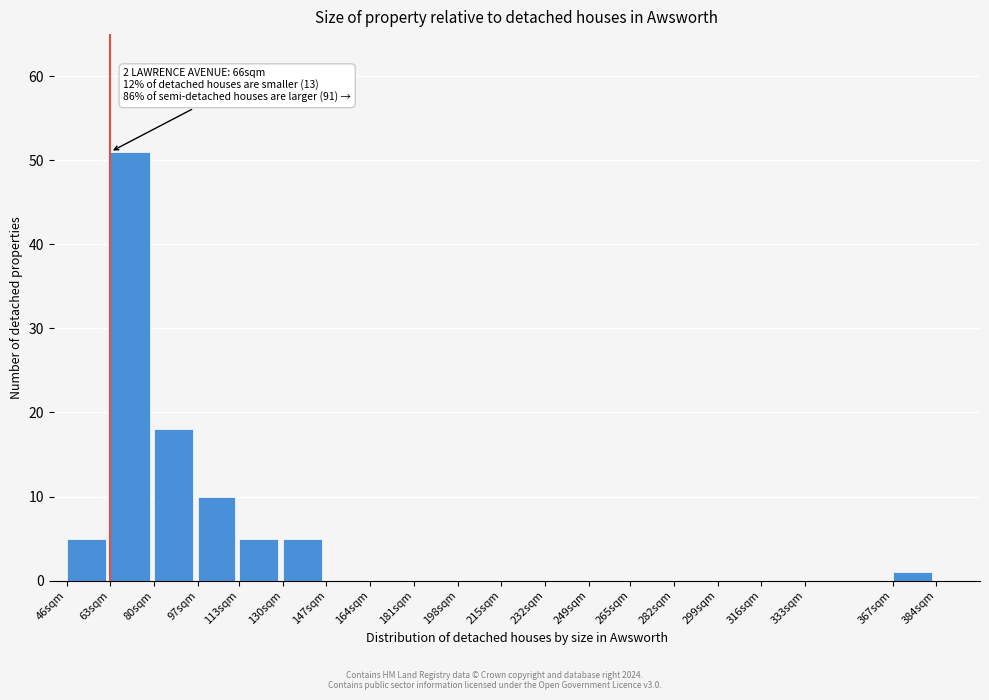

Reading left to right, what are all the values shown in this chart?

46sqm=5	63sqm=51	80sqm=18	97sqm=10	113sqm=5	130sqm=5	147sqm=0	164sqm=0	181sqm=0	198sqm=0	215sqm=0	232sqm=0	249sqm=0	265sqm=0	282sqm=0	299sqm=0	316sqm=0	333sqm=0	367sqm=1